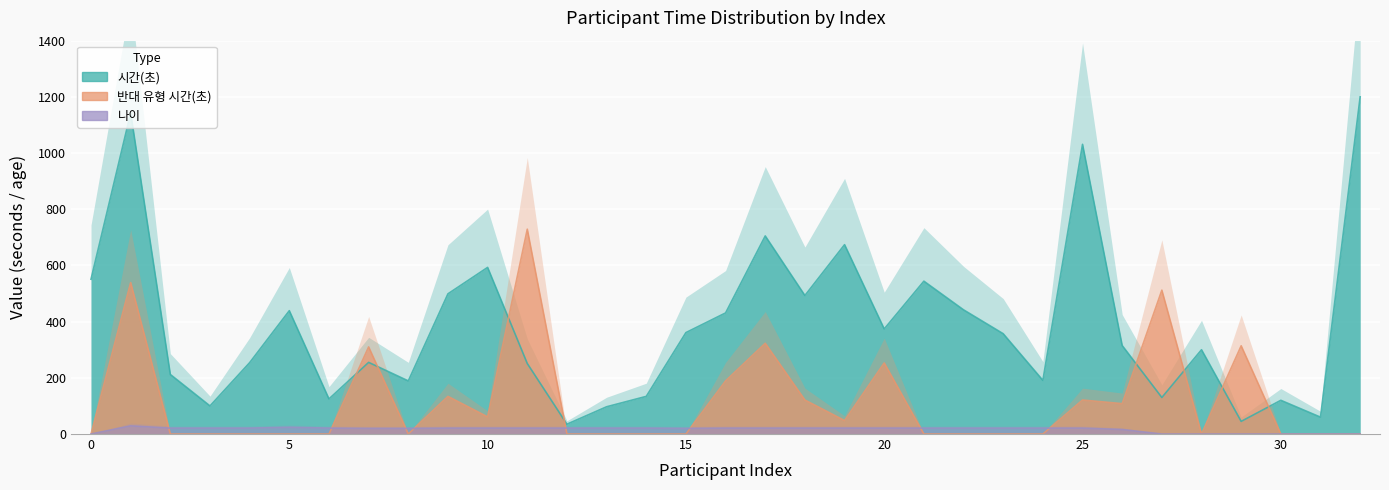

What are all the series names shown in the legend?

시간(초), 반대 유형 시간(초), 나이